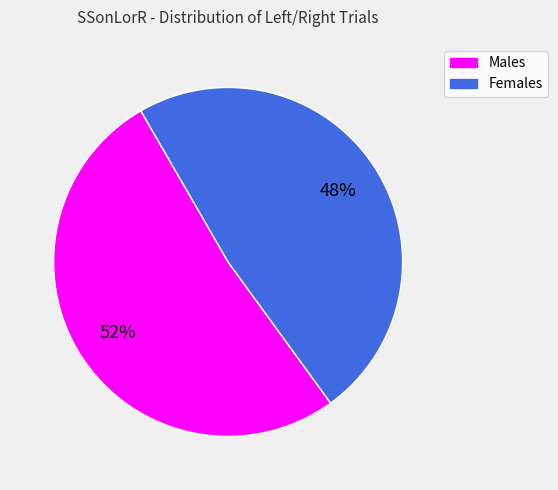

To the nearest percent, what is the average slice percentage?

50%